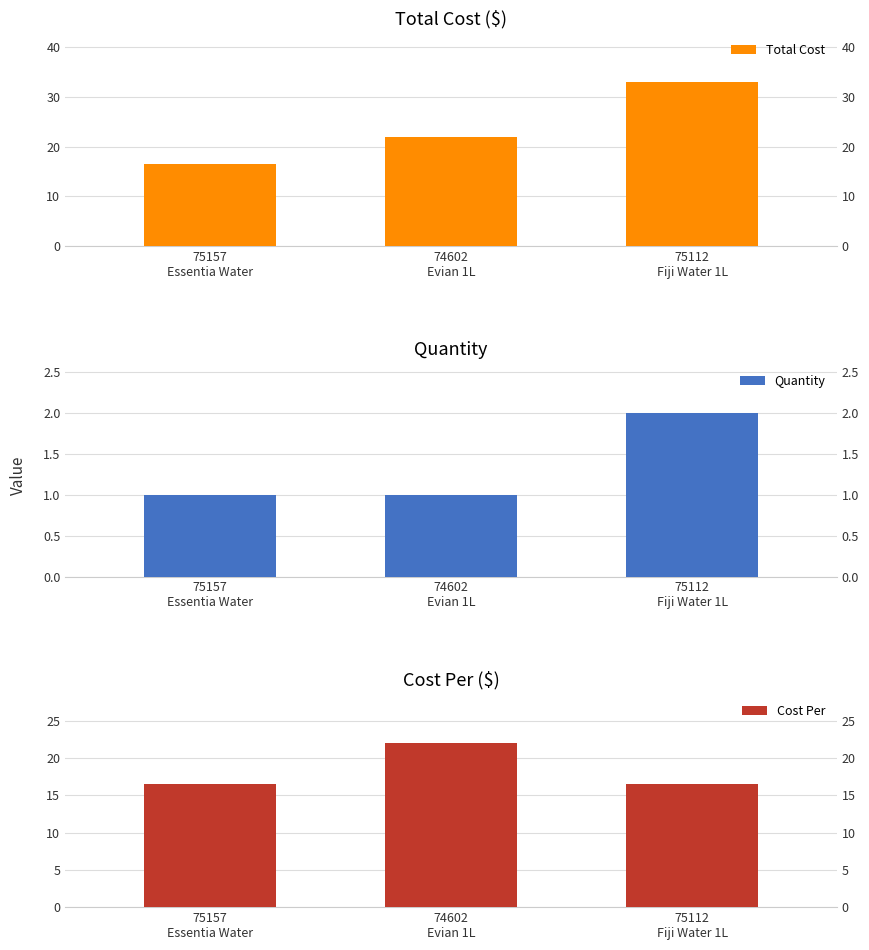

What are all the series names shown in the legend?

Total Cost, Quantity, Cost Per